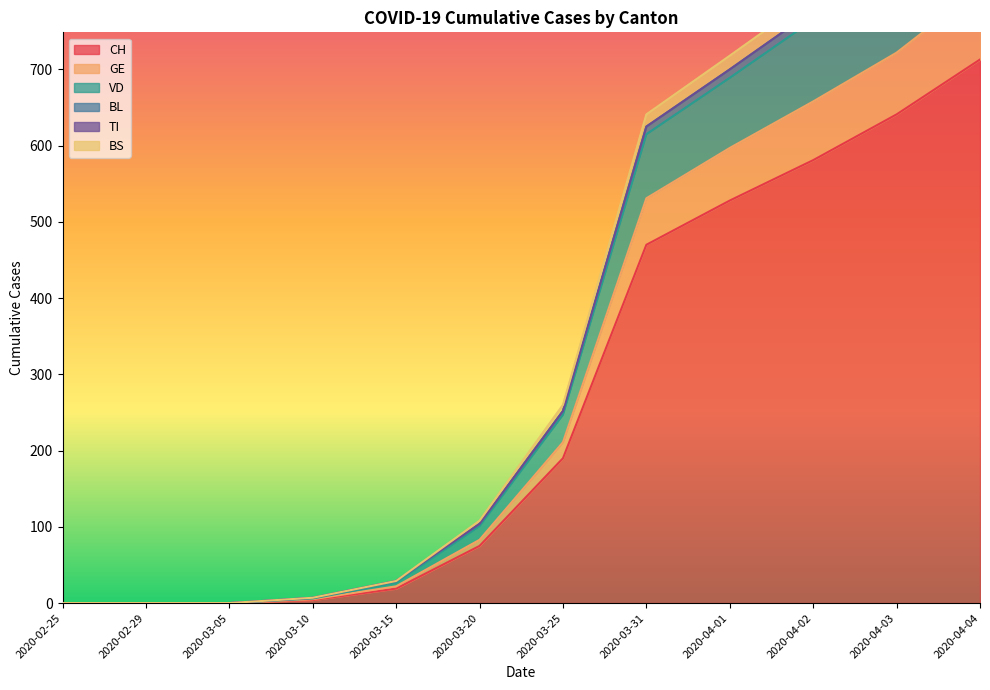

At how many categories does at least one series exceed 418?

5